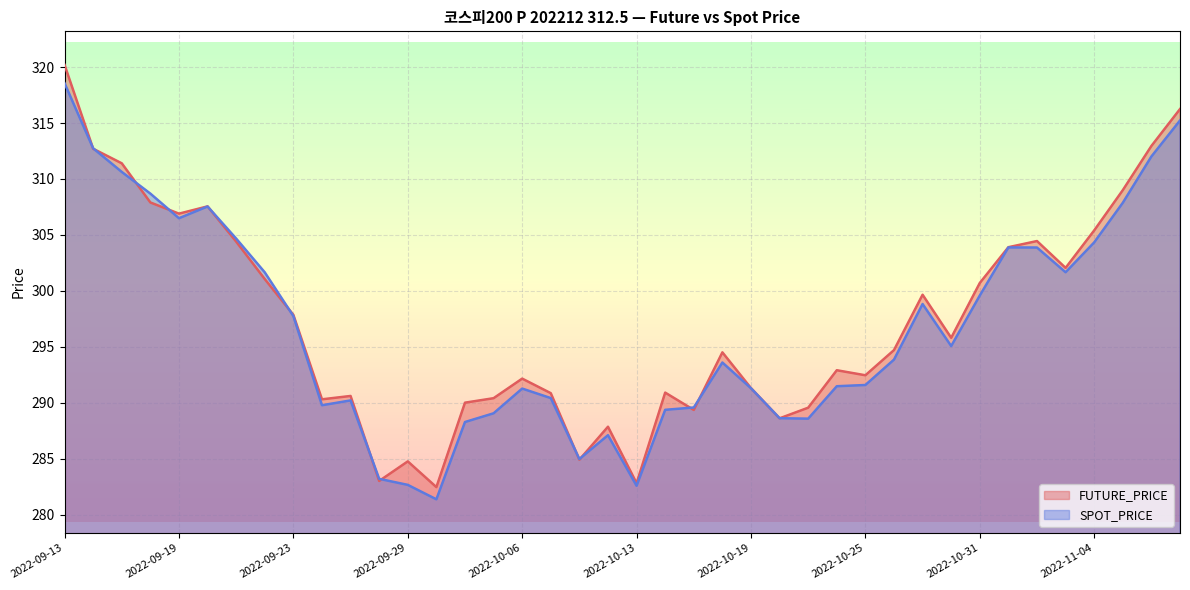

What is the difference between the highest and lowest values at 2022-09-23?

0.1